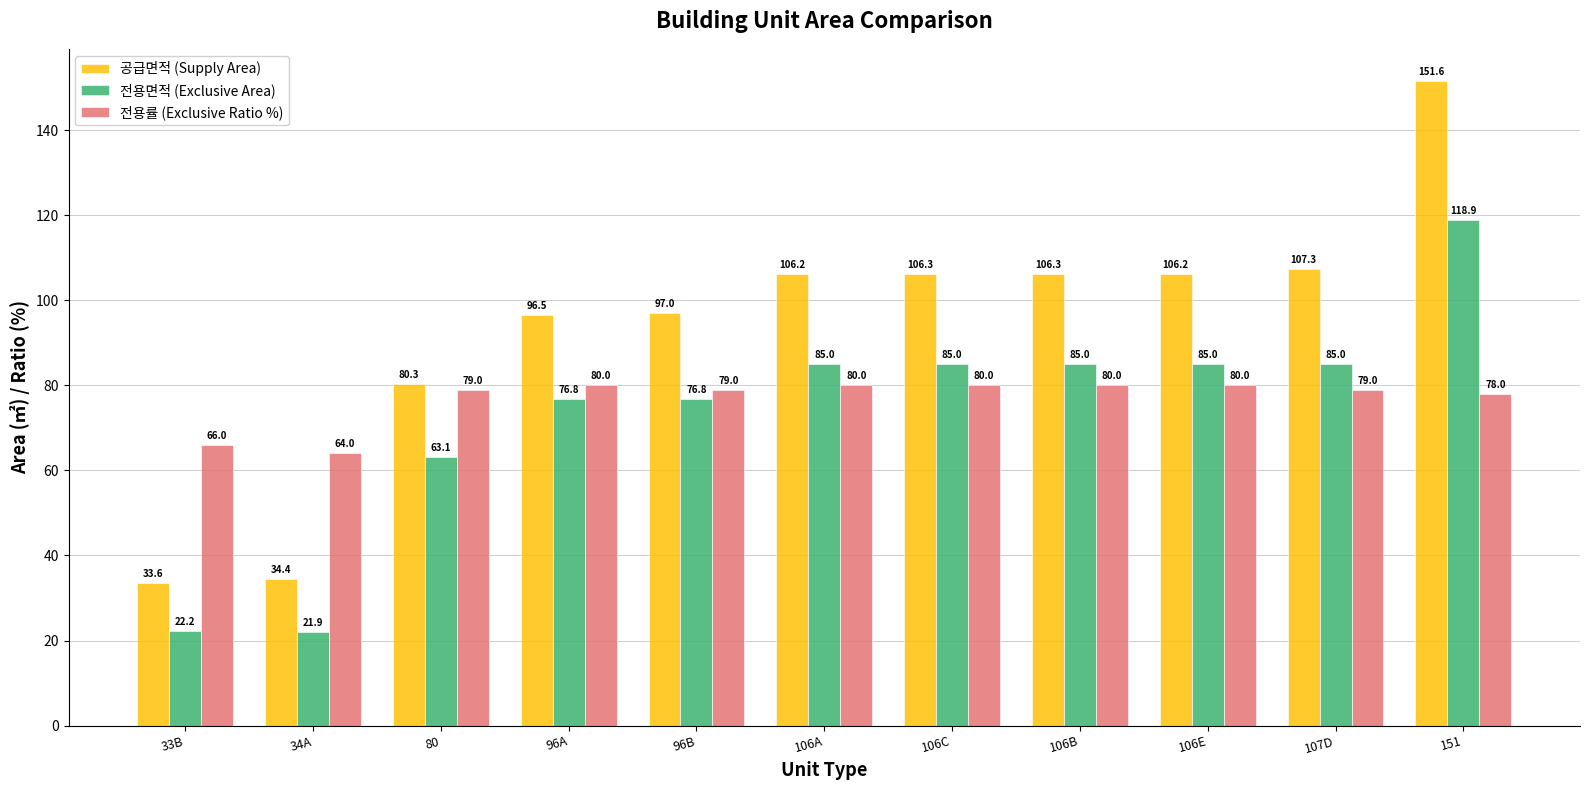

What are all the series names shown in the legend?

공급면적 (Supply Area), 전용면적 (Exclusive Area), 전용률 (Exclusive Ratio %)